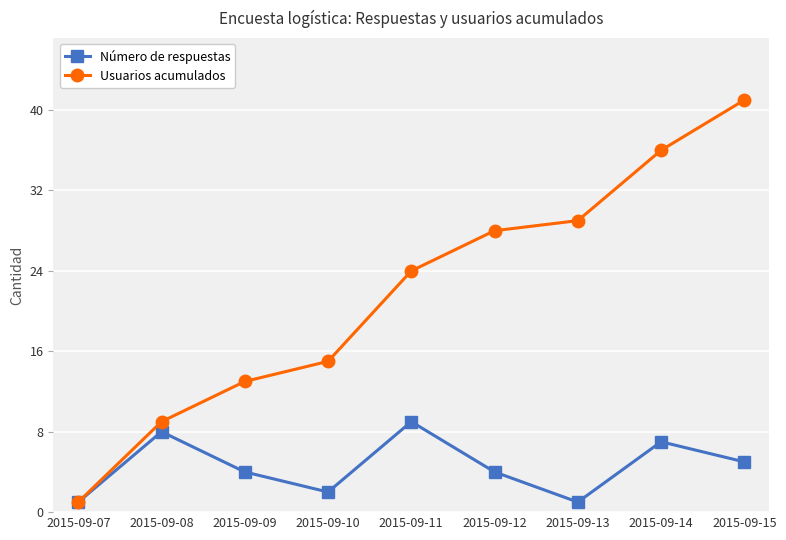

How many lines are shown in the chart?

2